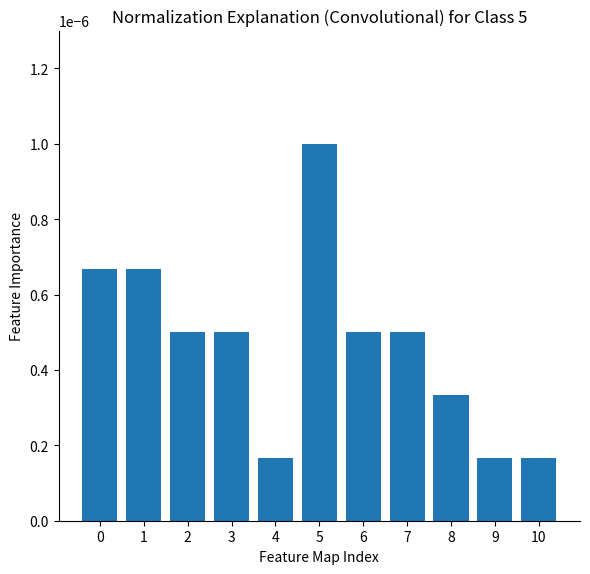

Count the values in the range 0 to 1.

11